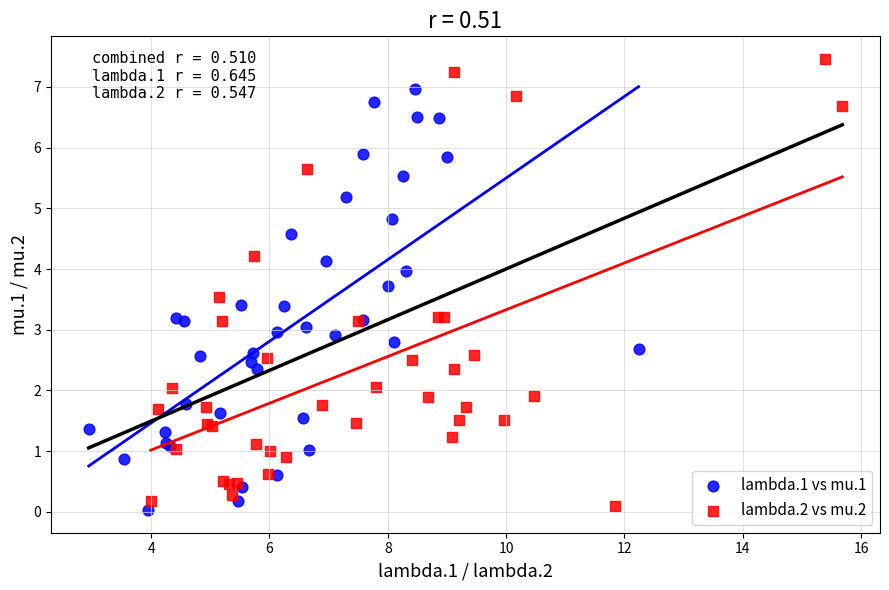

Which series reaches the maximum Y coordinate?

lambda.2 vs mu.2